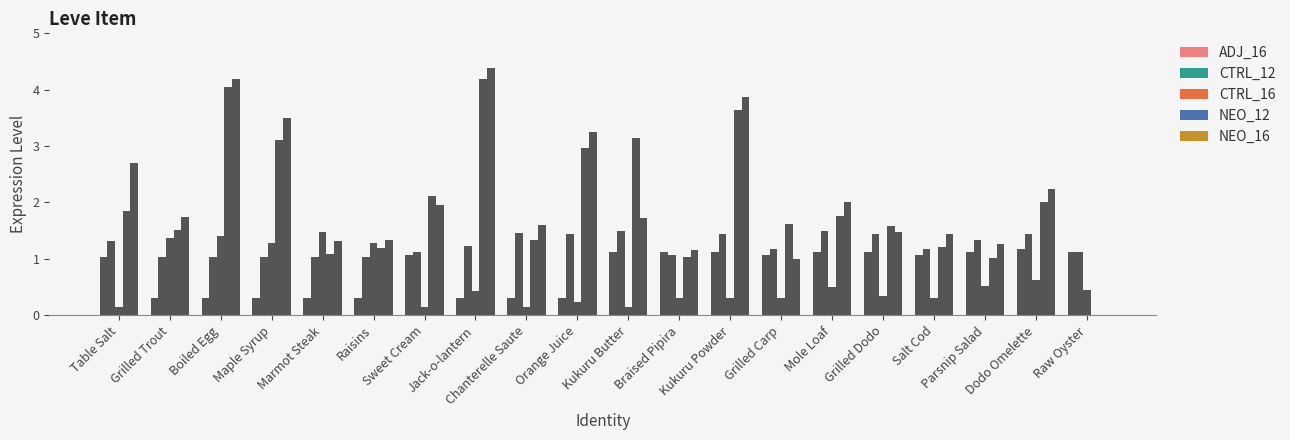

How many distinct data groups are displayed?

5